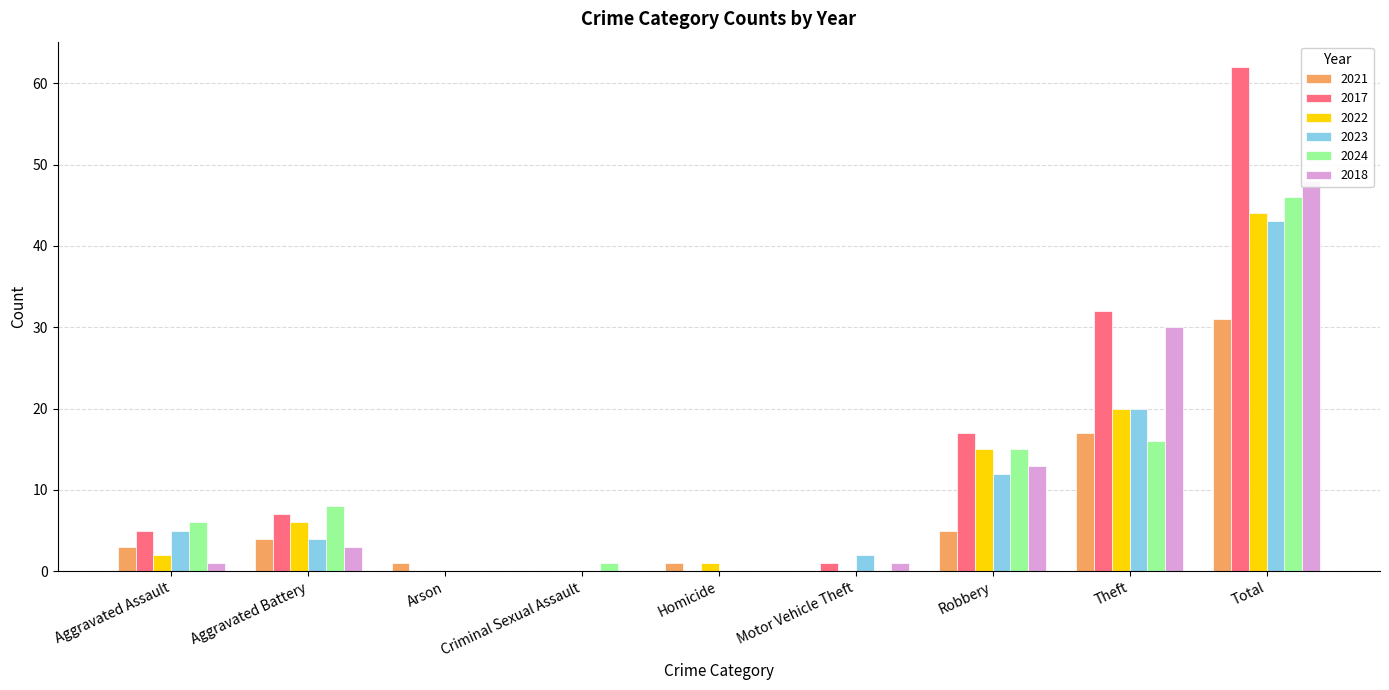

What is the spread (max minus min) of values at Aggravated Assault?

5